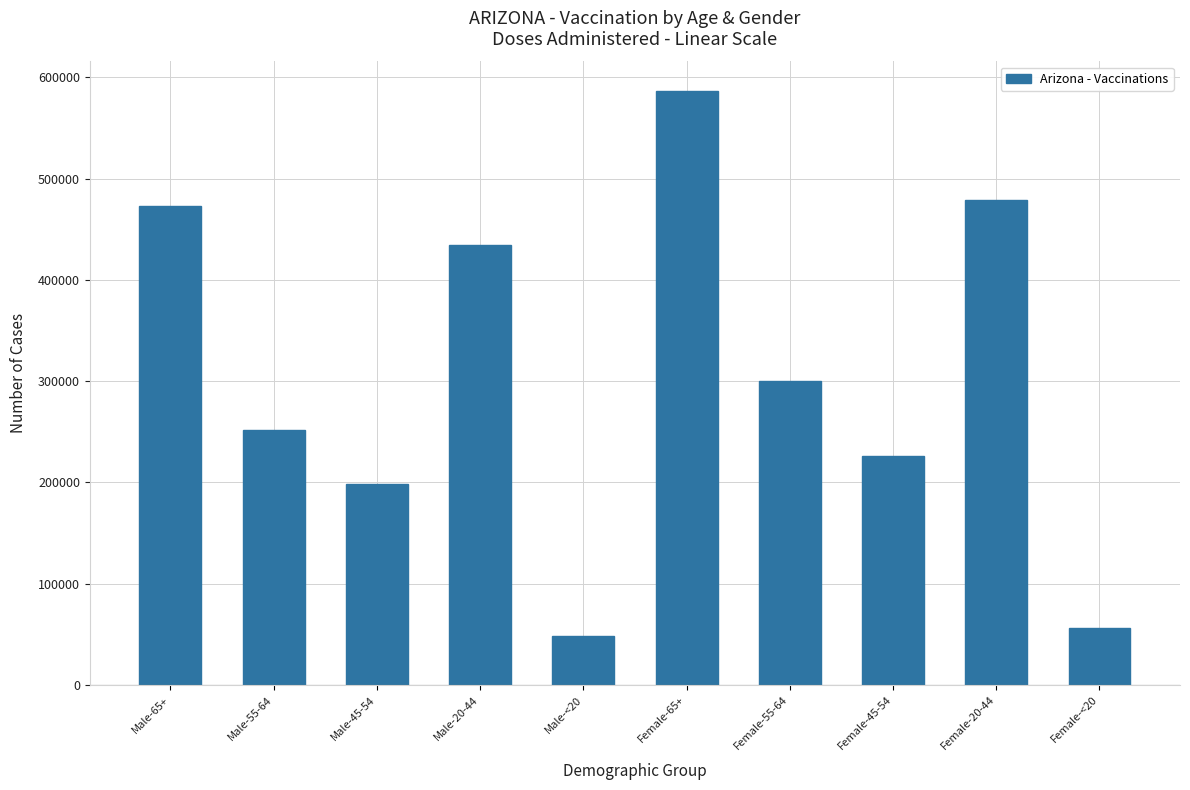

Reading left to right, list all the values displayed in this chart.

473226	252187	198822	433975	48371	586328	300301	226296	479130	55873